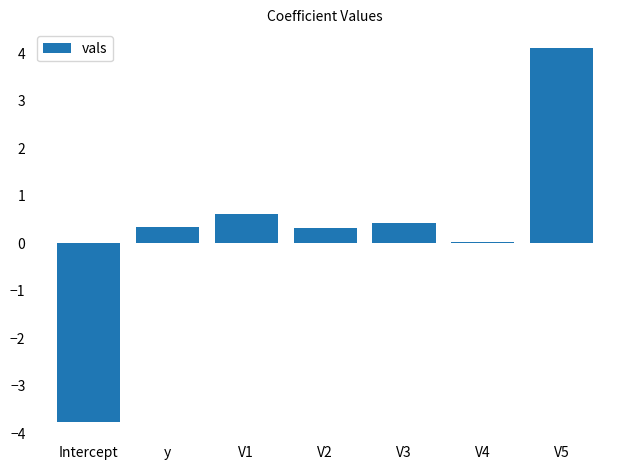

What value does the data have at y?

0.3